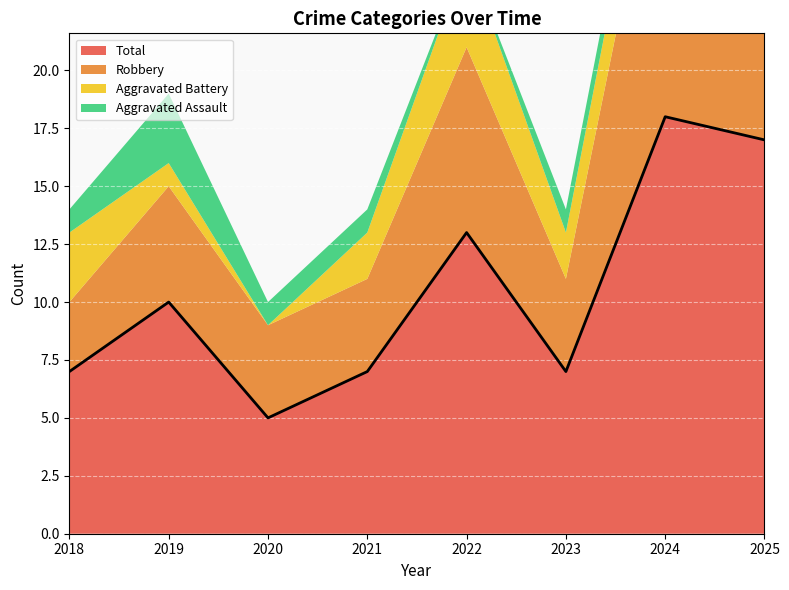

What is the sum of all Total values?

84